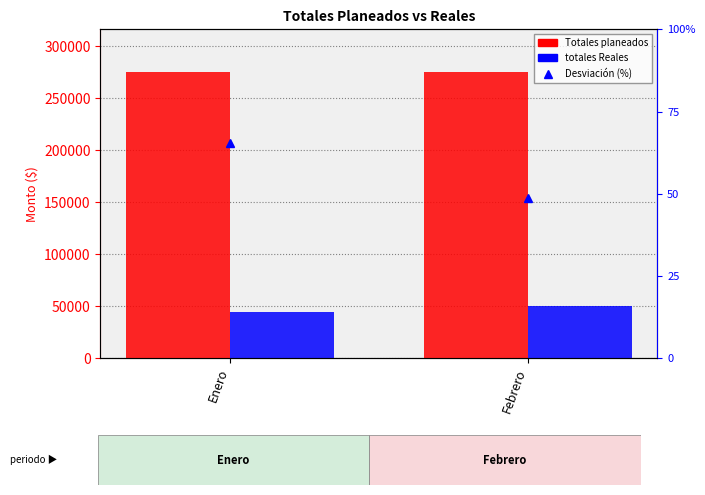

At which label does totales Reales reach its peak?

Febrero